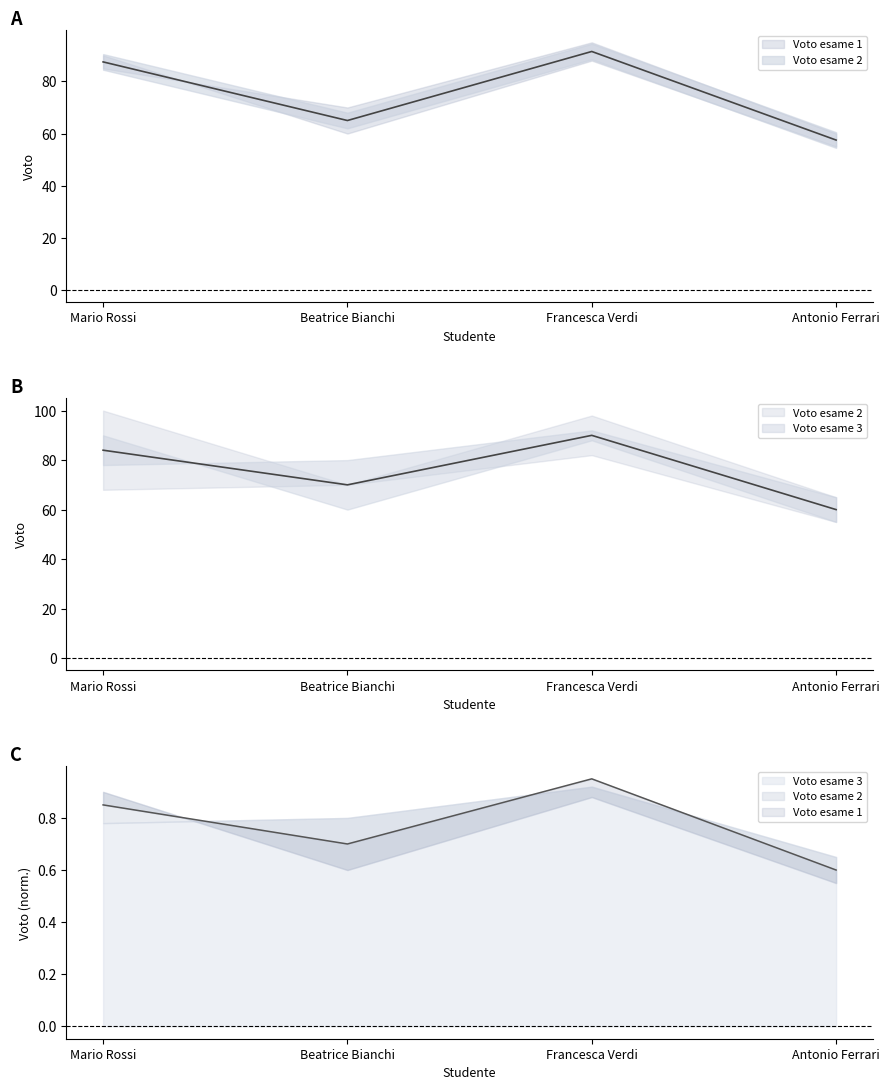

True or false: Voto esame 1 has more than 2 points higher than both neighbors.

False